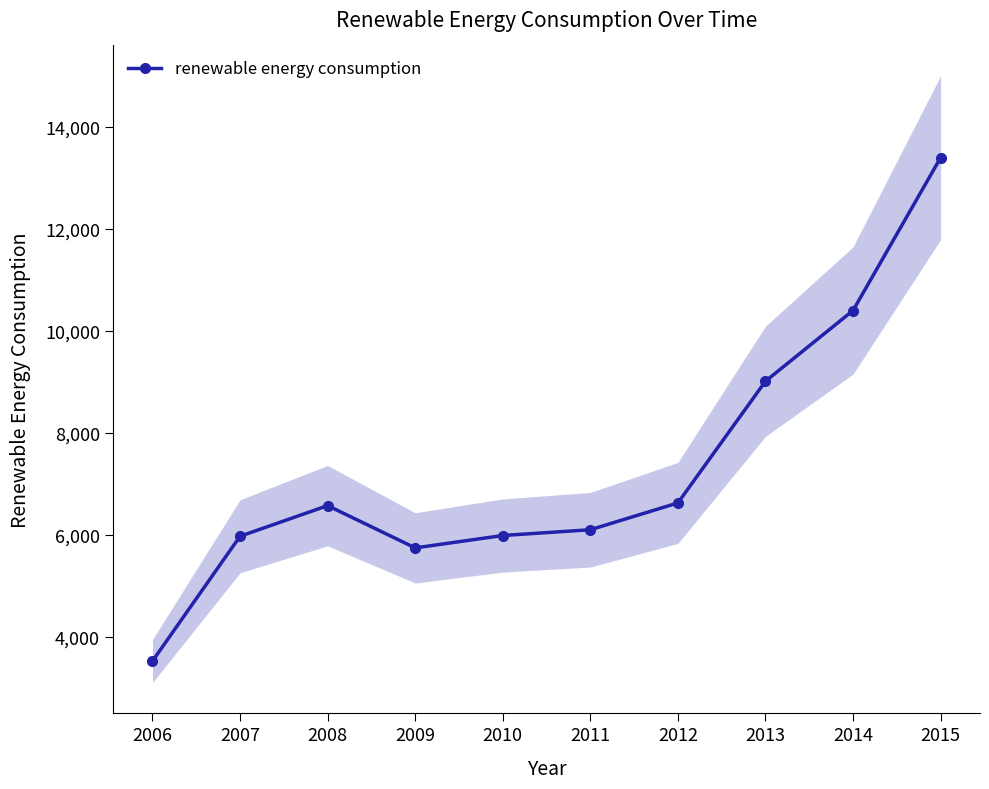

What is the smallest value displayed?

3520.9